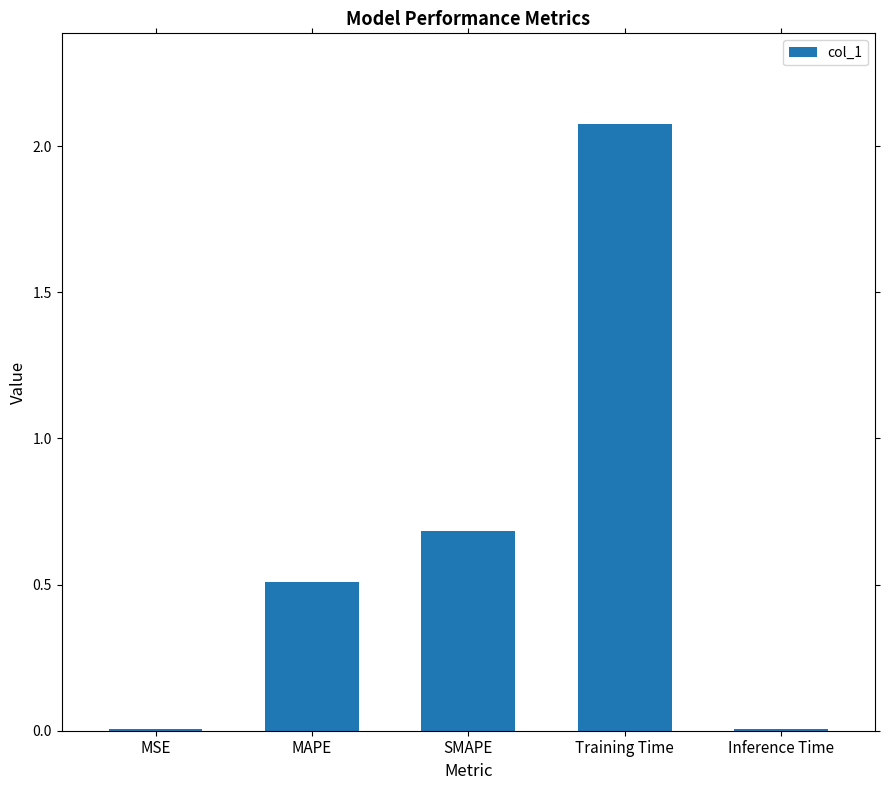

At which label is the value closest to 1?

SMAPE